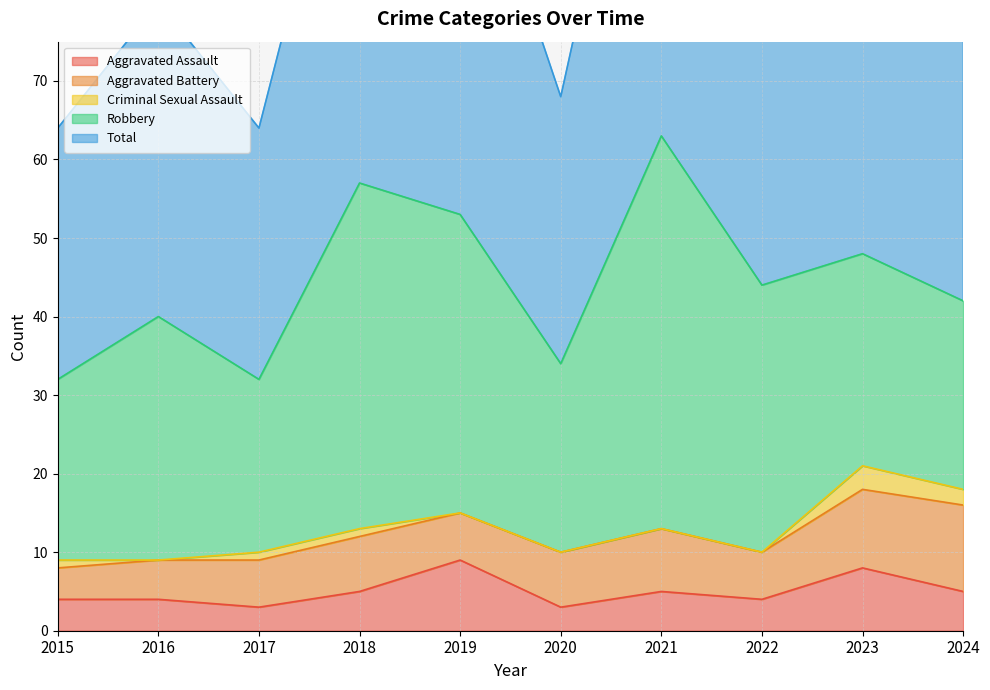

At which category is the sum across all series the highest?

2021